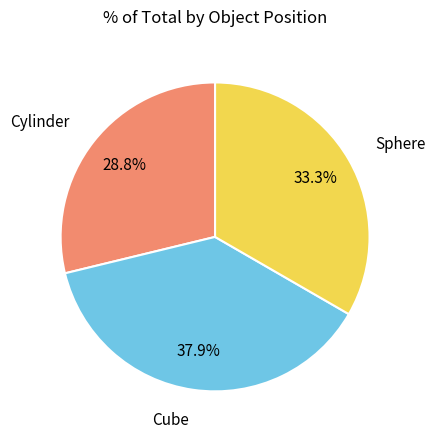

What is the ratio of the value at Sphere to the value at Cylinder?

1.2